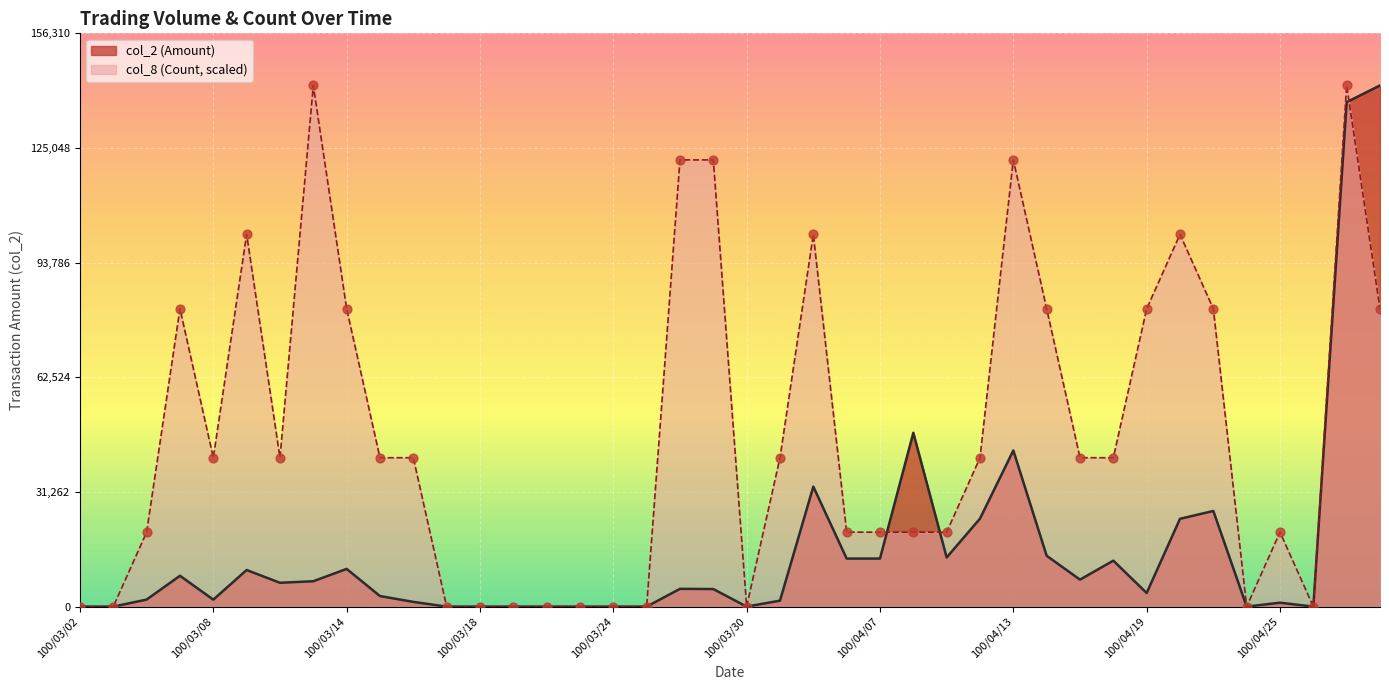

Which series has the largest total across all categories?

col_8 (Count, scaled)